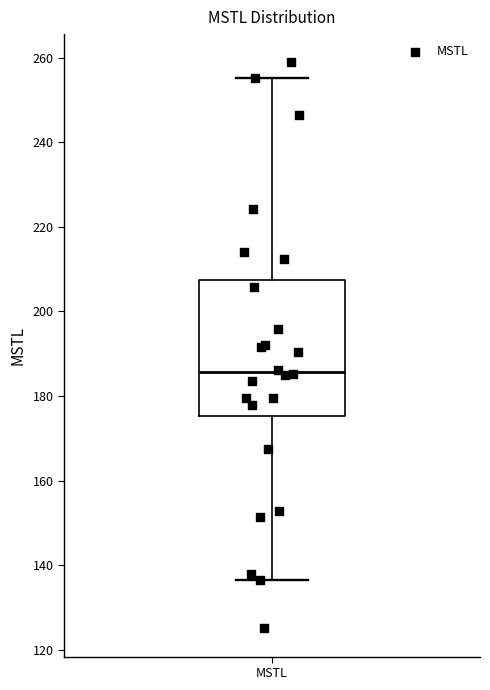

Transcribe this box plot: give where the median line is, the range the box spans, and where the two whiskers end, as read against the y-axis. The values are not printed on the chart, so give them approximately, as read against the axis.

median 186, box 176 to 208, whiskers 136 to 256